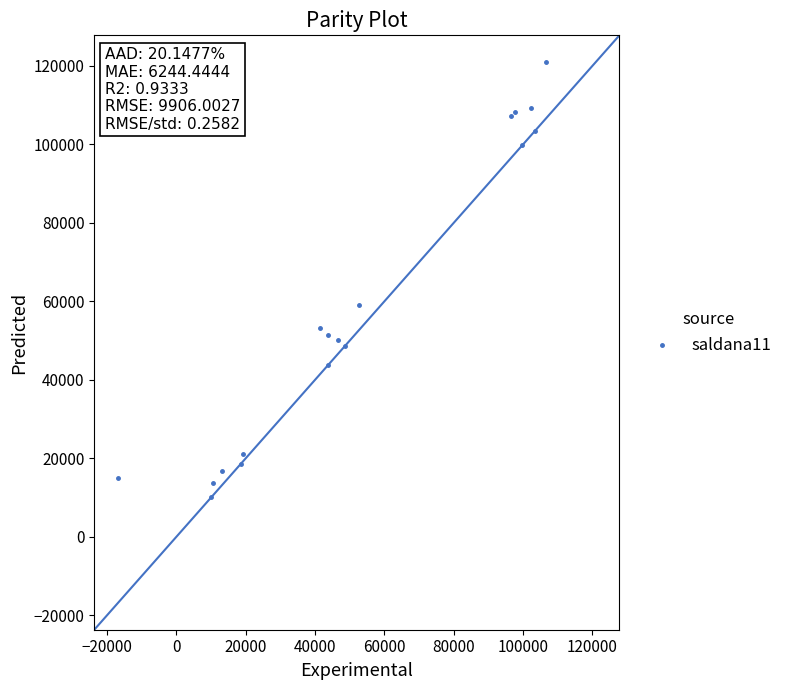

What Y value in the scatter plot is closest to 65500?

59100